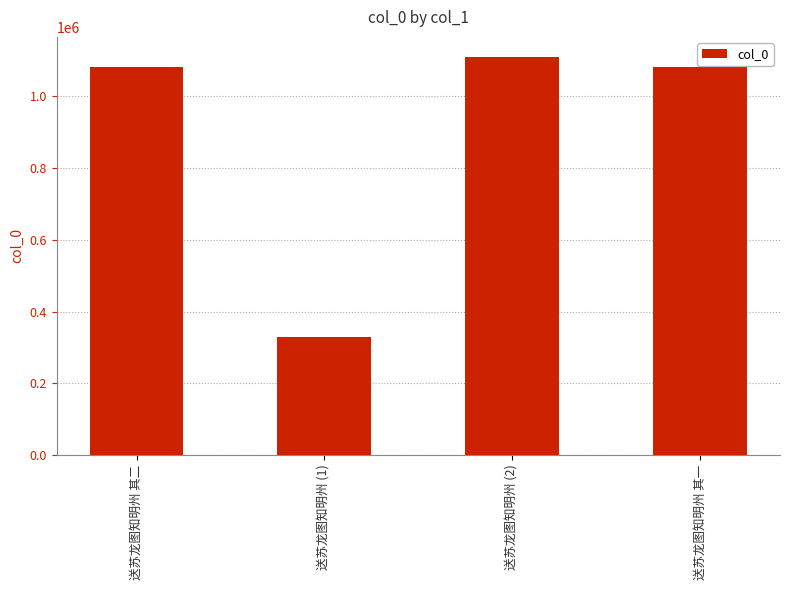

The value at 送苏龙图知明州 (1) is 571760. True or false?

False